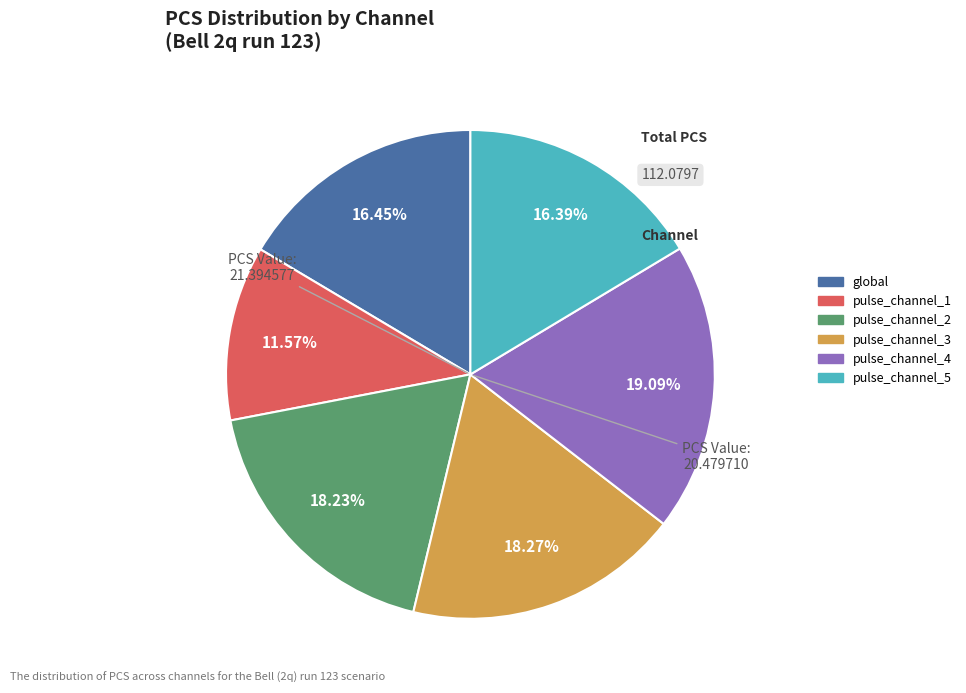

Is pulse_channel_5 the majority of the pie?

No